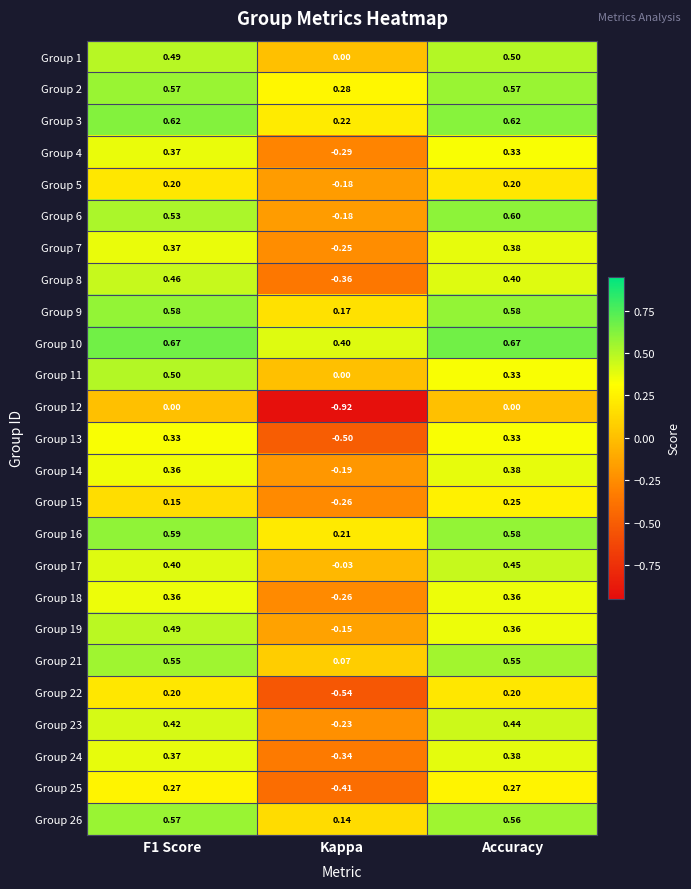

Between F1 Score and Kappa, which series saw the biggest shift?

Group 12